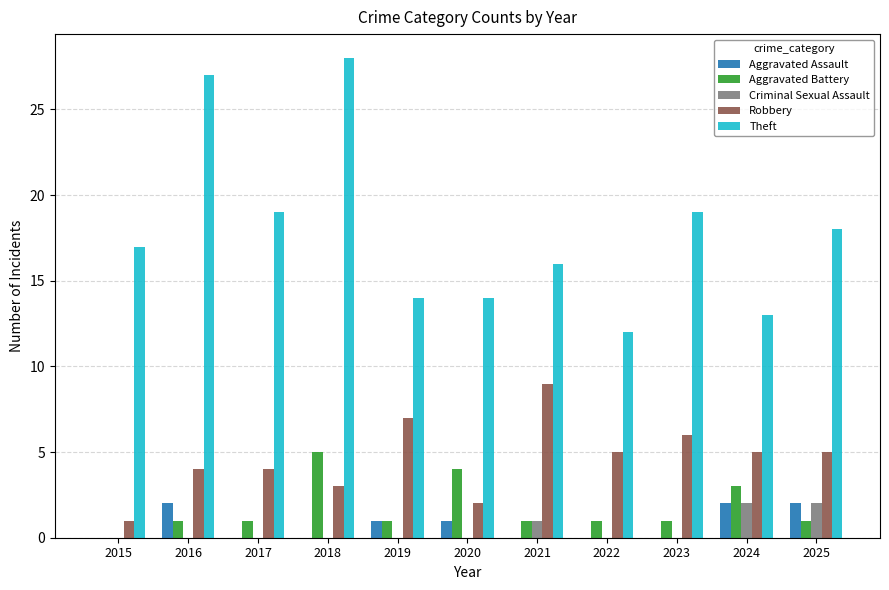

Is it true that Robbery equals 6 at 2017?

False